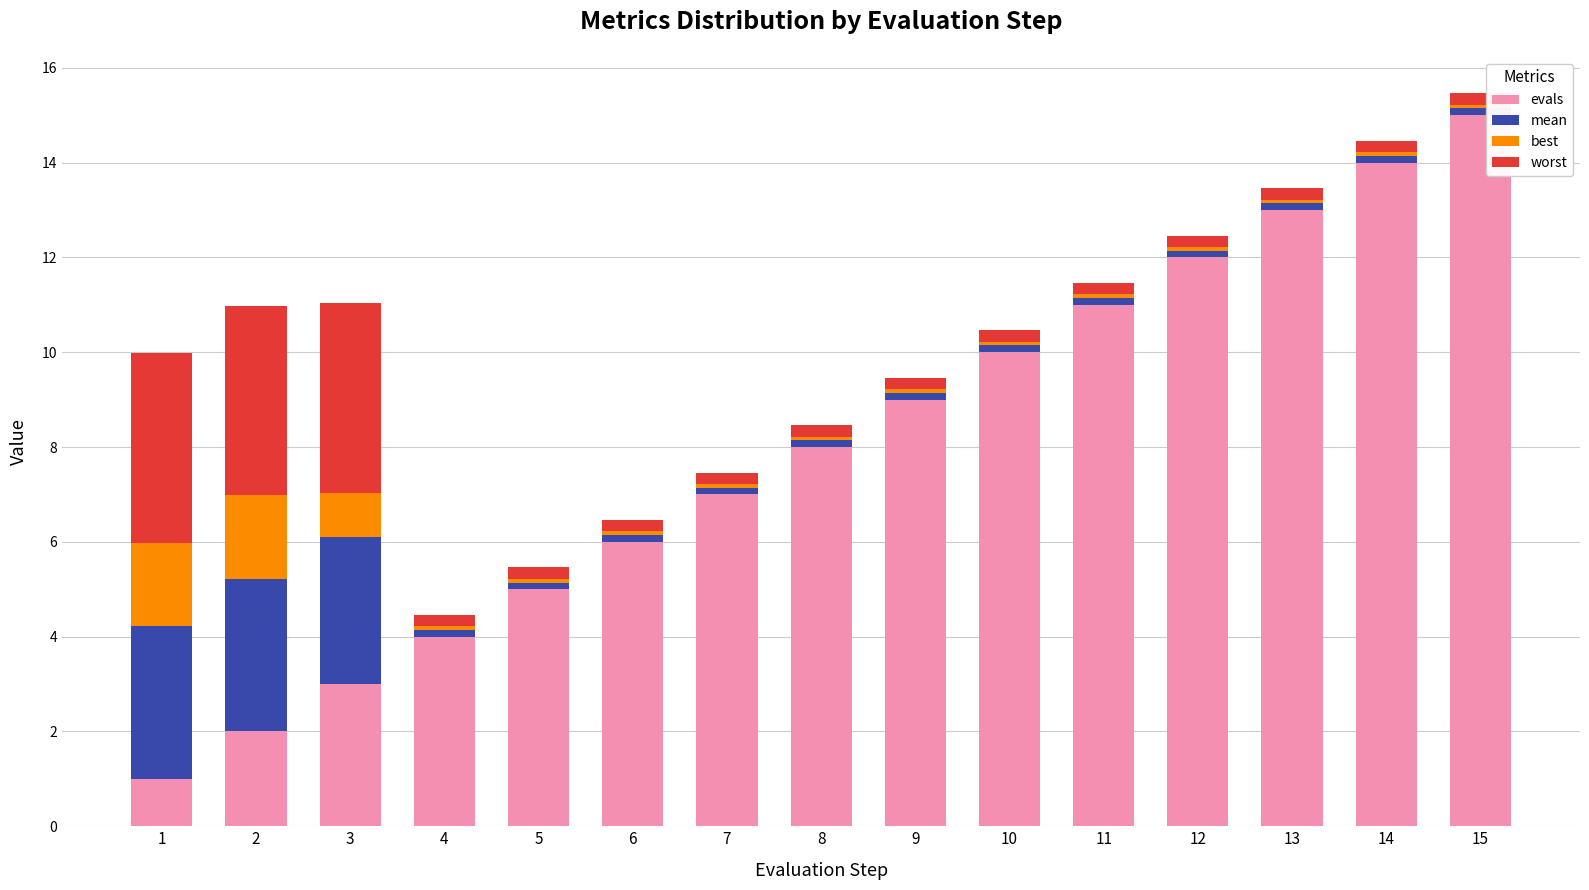

How many series are shown in this chart?

4